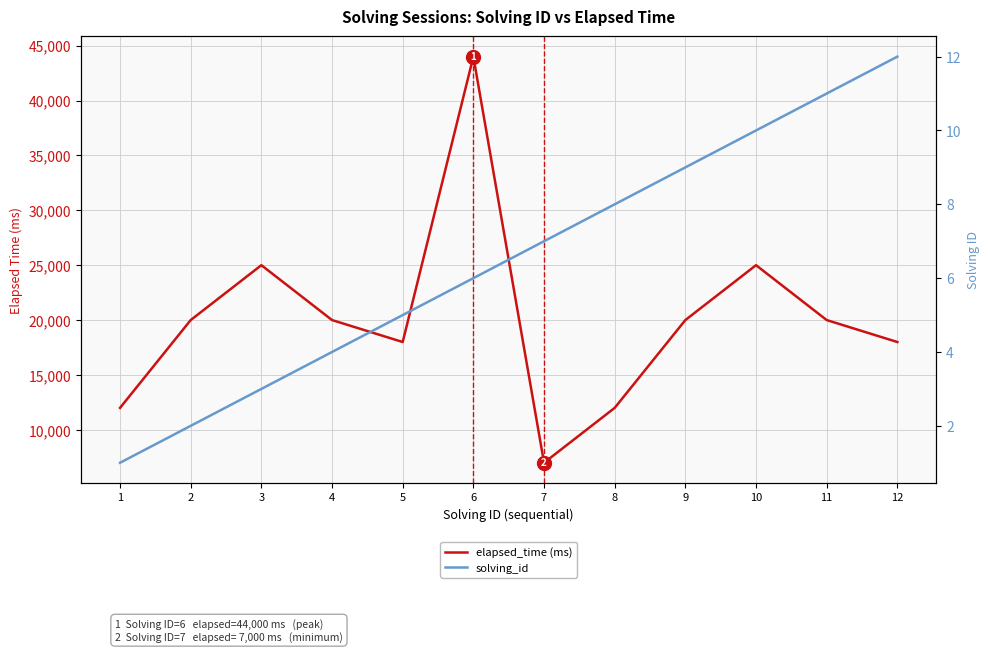

True or false: solving_id and elapsed_time (ms) cross at least once.

False